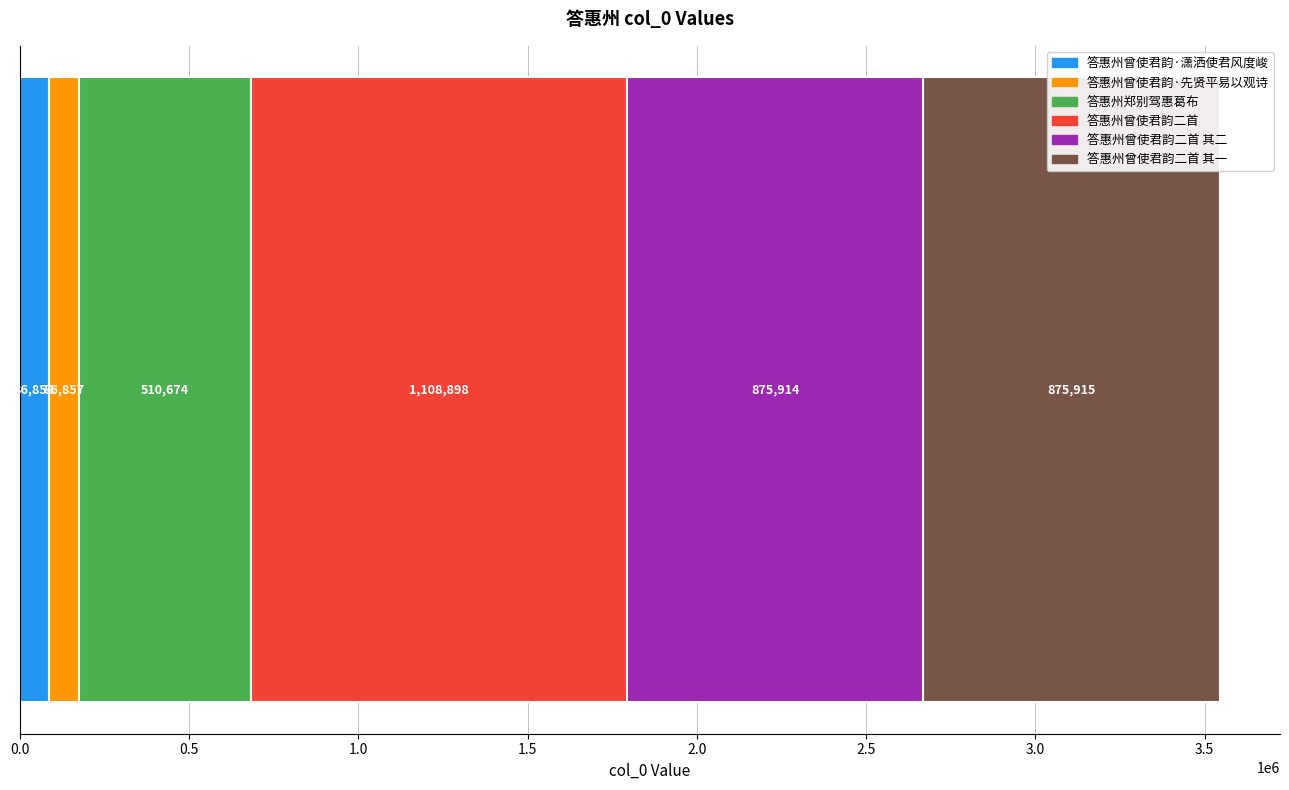

What is the label of the 2nd bar from the left?

答惠州曾使君韵·先贤平易以观诗